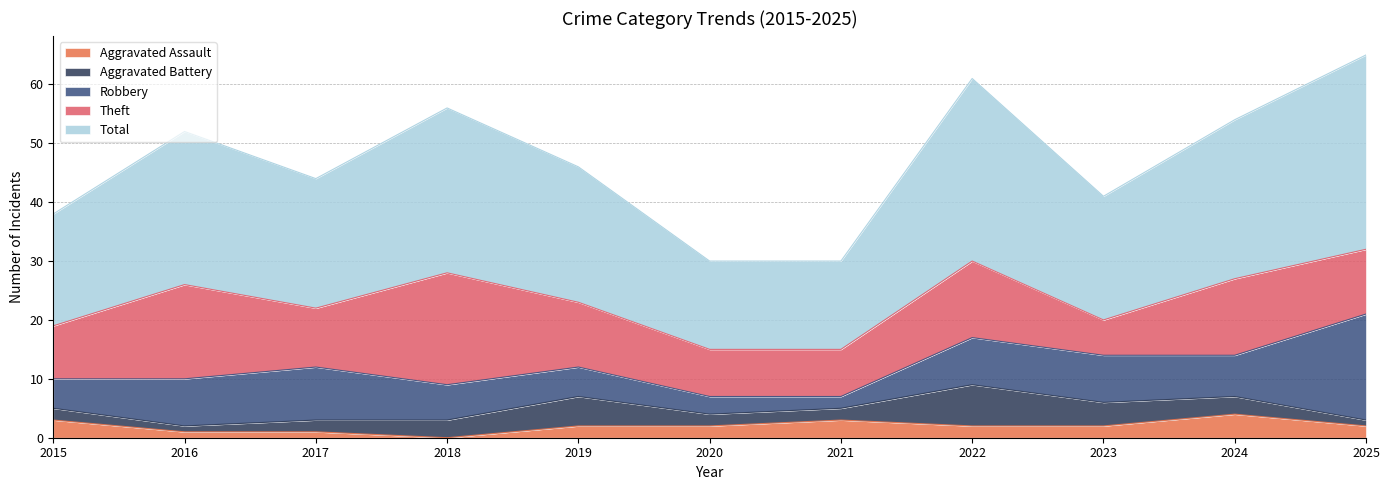

How many data points in Theft are above 11?

4